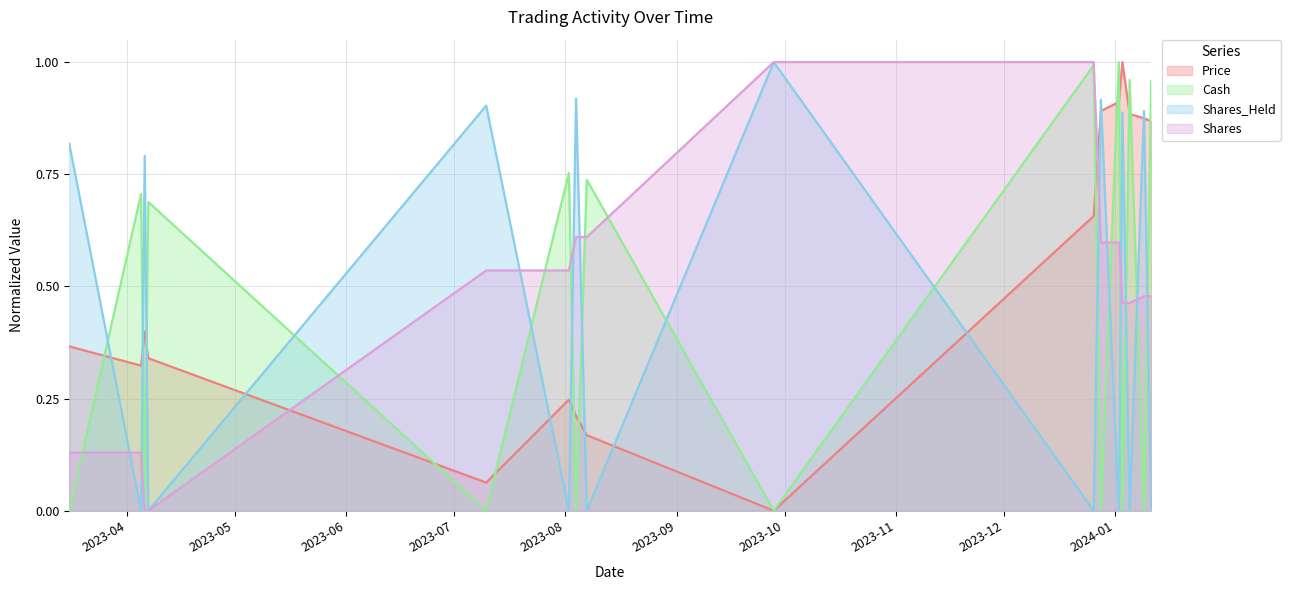

What is the difference between the Cash values at 2023-09-28 and 2024-01-11?

1.0